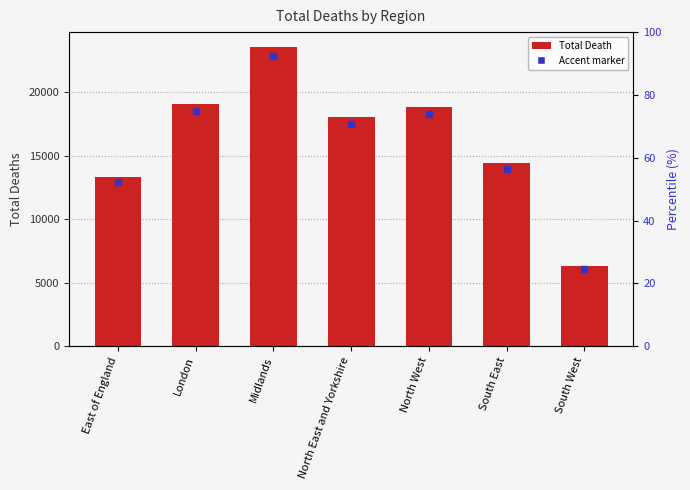

What is the sum of all values?

113616